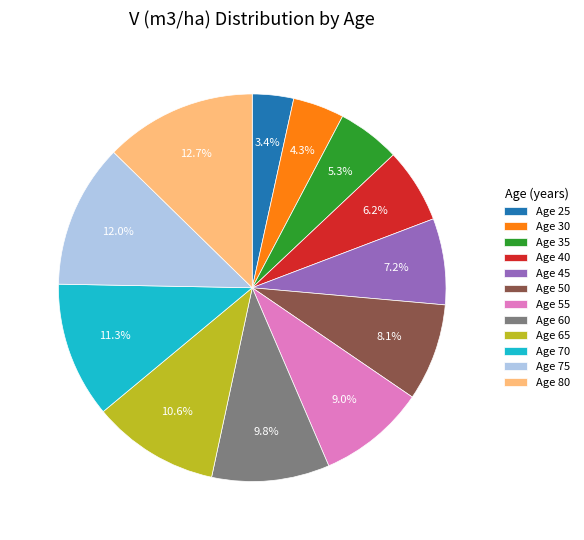

To the nearest percent, what is the average slice percentage?

8%